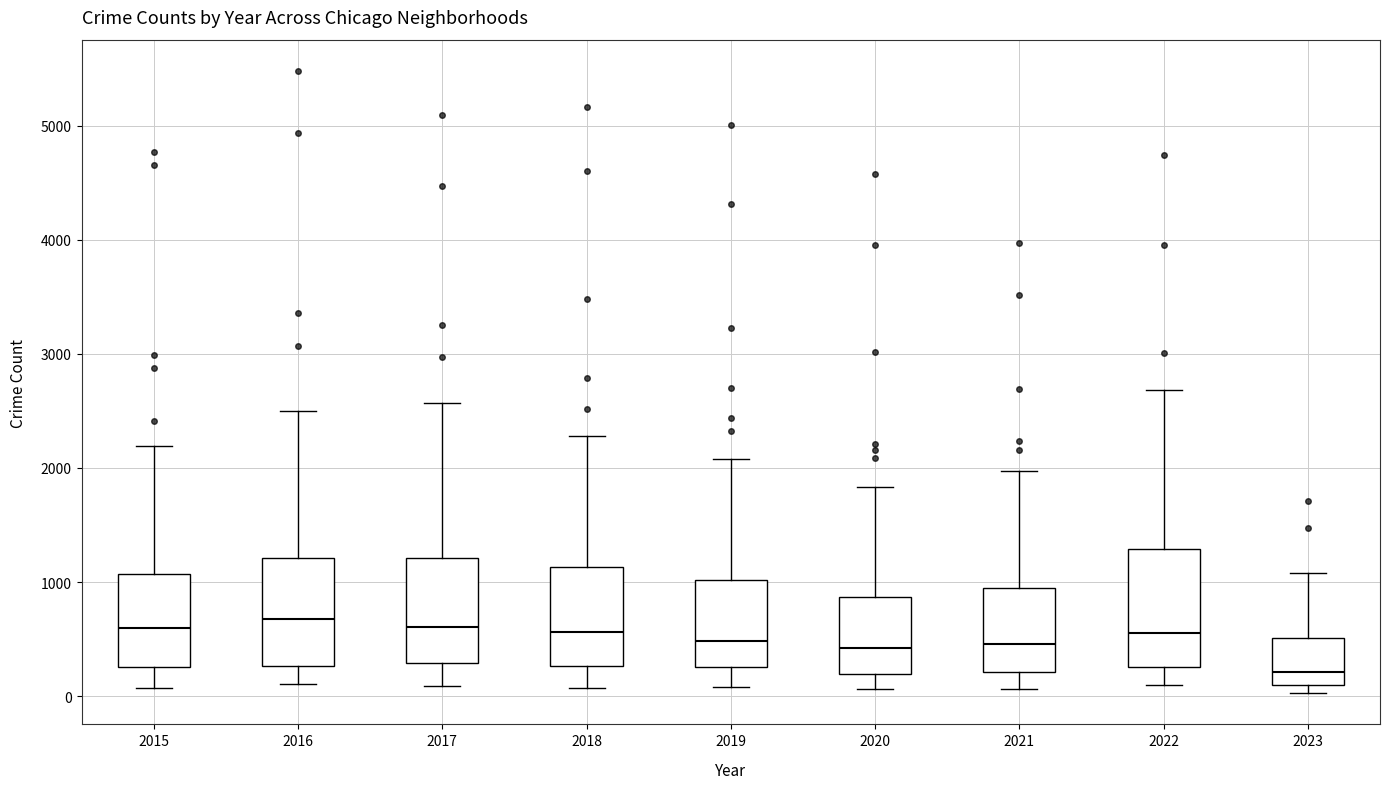

Where does the median line of the box at x = 2023 sit on the y-axis? The values are not printed on the chart, so give them approximately, as read against the axis.

200